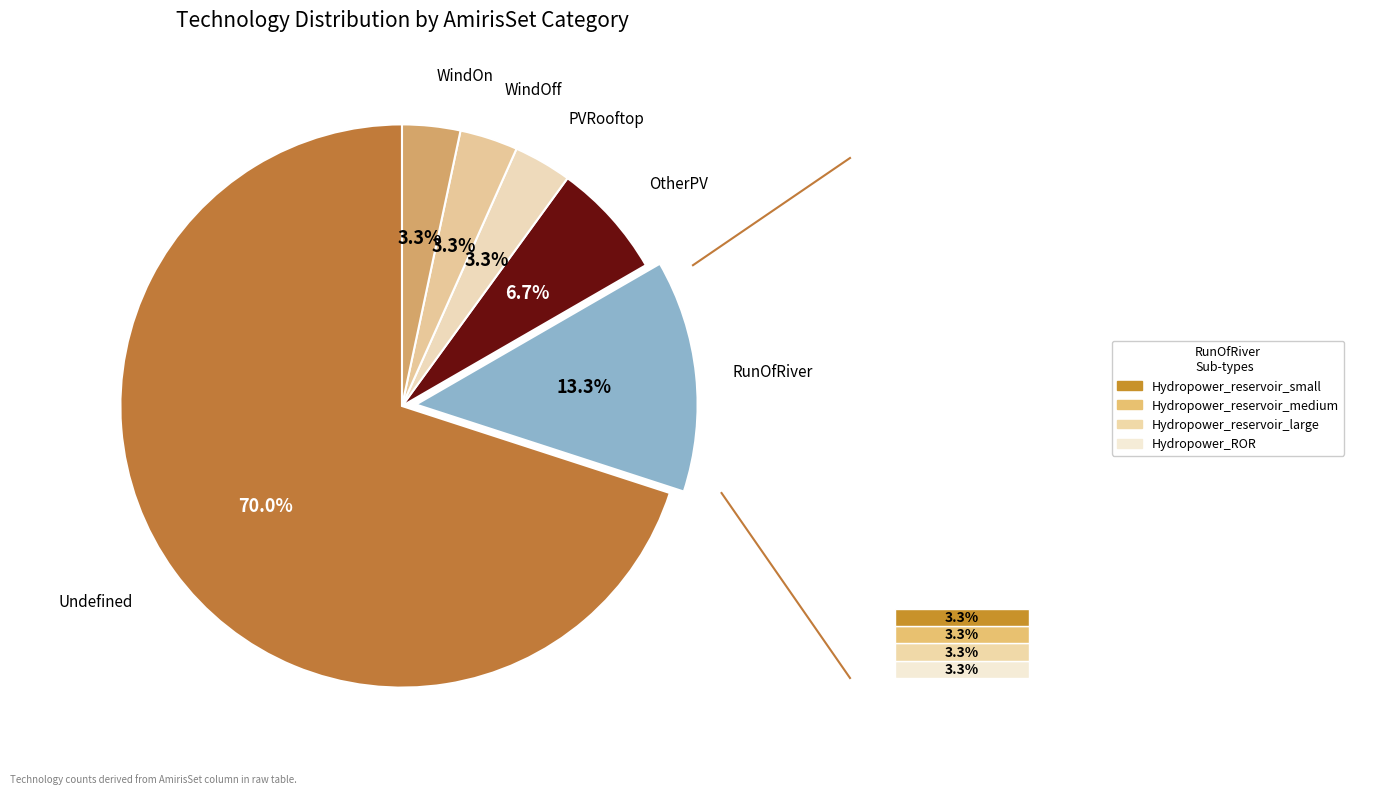

Which category has the biggest portion of the pie?

Undefined